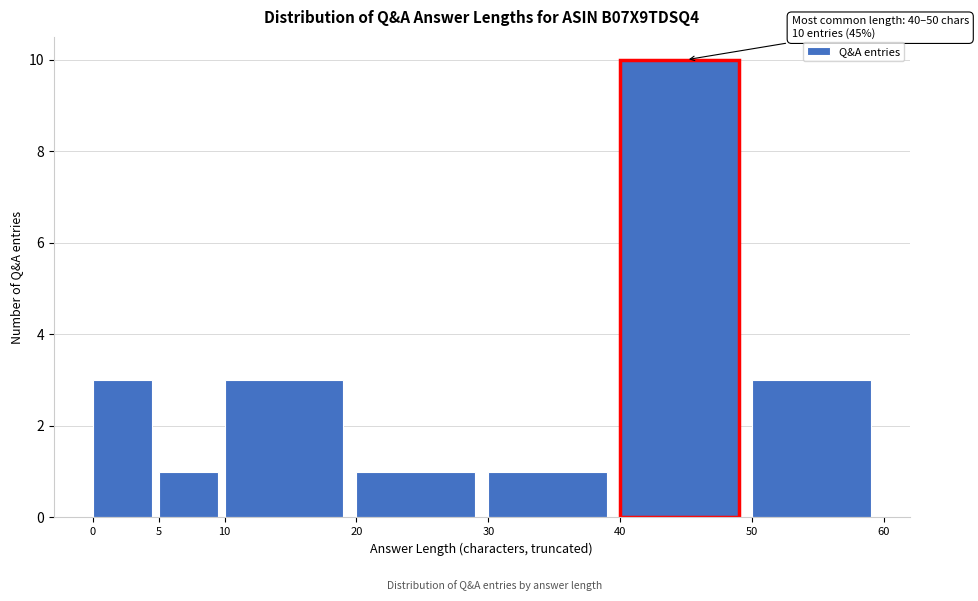

Which range on the x-axis has the tallest bar?

40 to 50